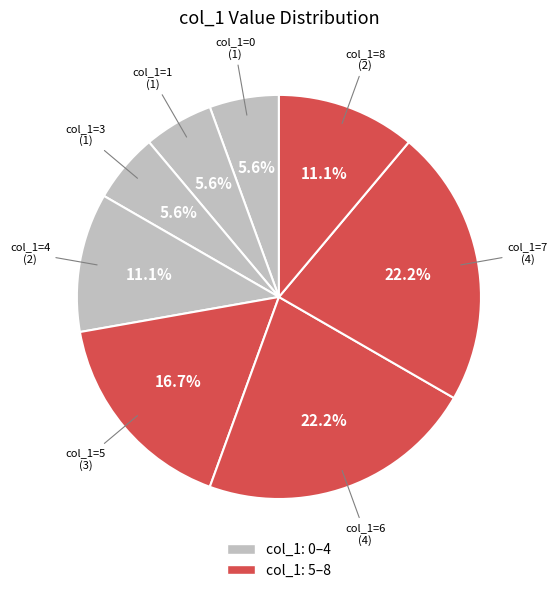

Is there any slice that represents more than half of the pie?

No